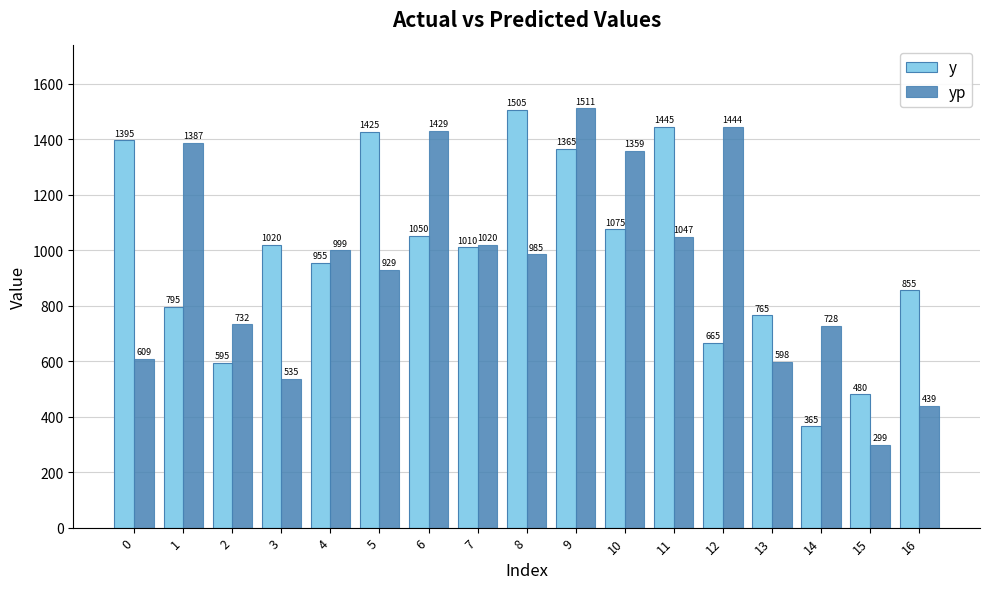

Where is yp nearest to the value 904?

5